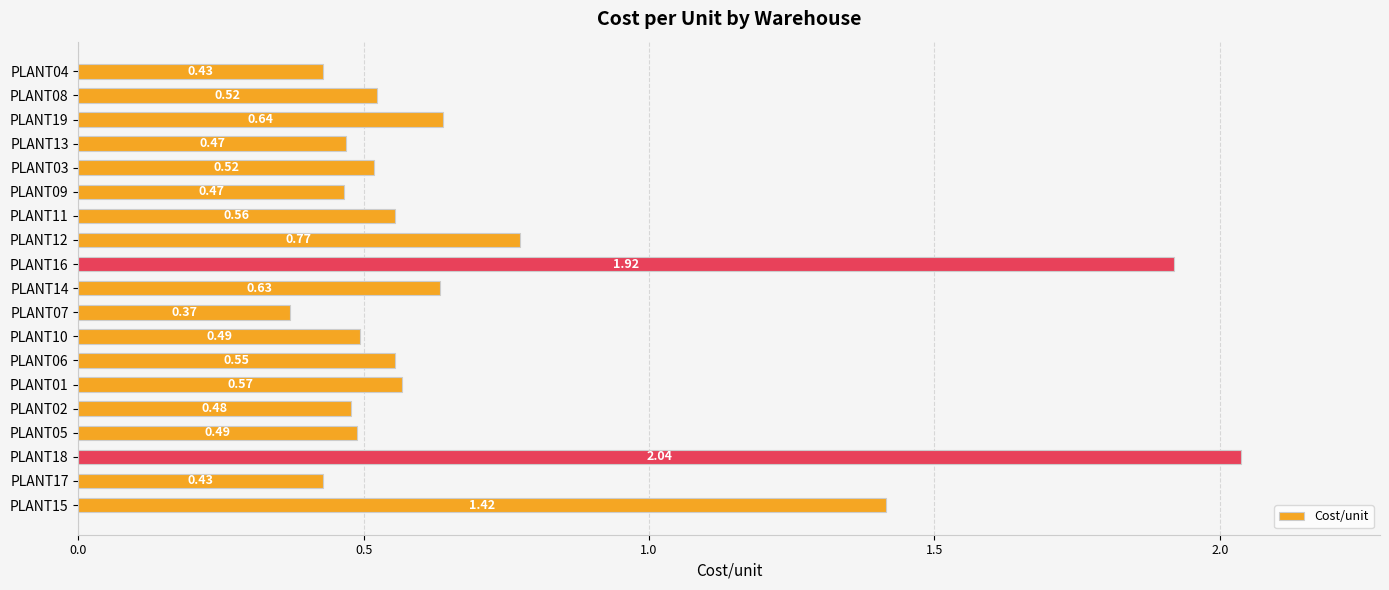

What is the difference between the maximum and minimum values?

1.7